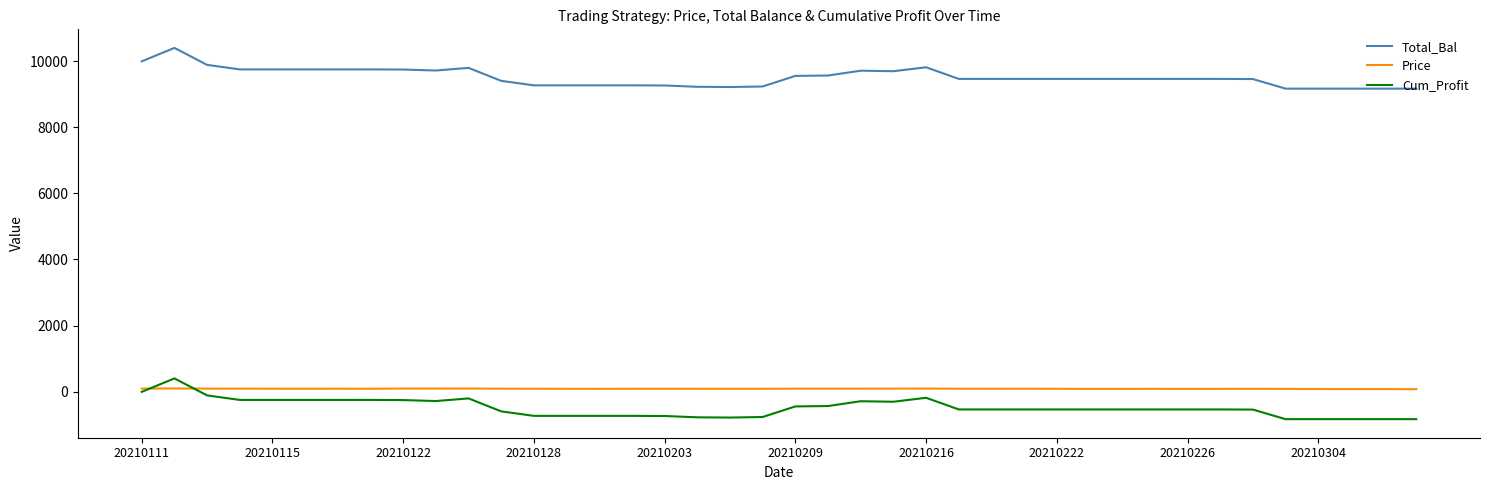

Does the chart display data point markers on the line(s)?

No